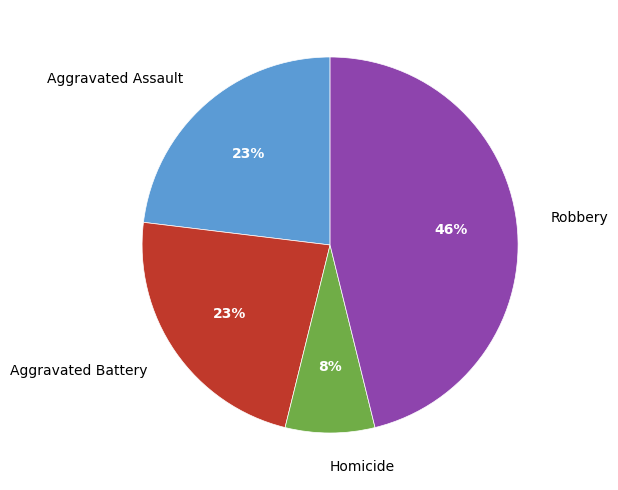

What percentage is the Aggravated Battery slice, to the nearest percent?

23%